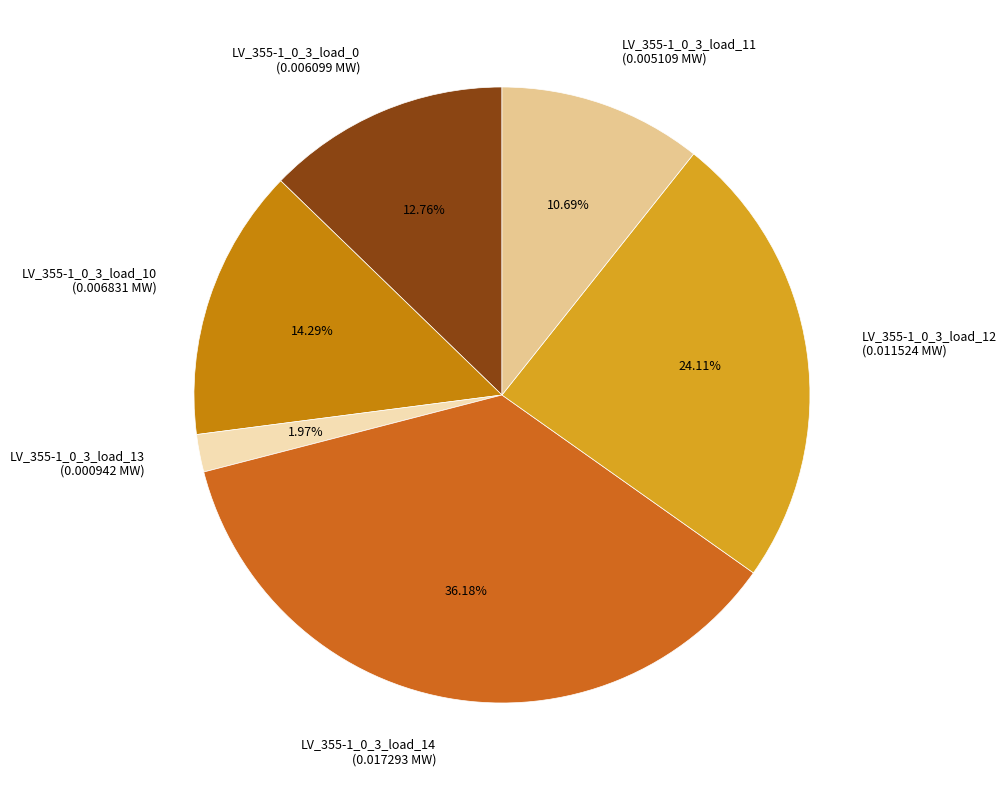

How many segments does this pie chart have?

6